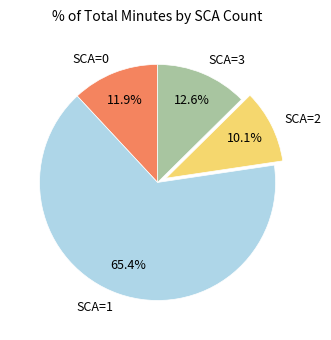

To the nearest percent, what is the average slice percentage?

25%